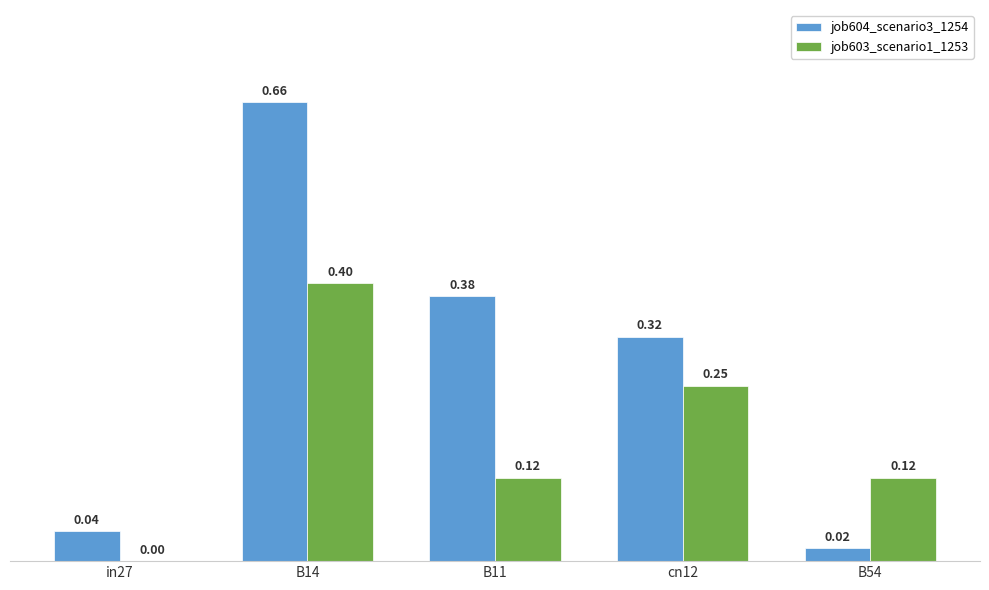

True or false: job604_scenario3_1254 has a value of 0.0 at in27.

True